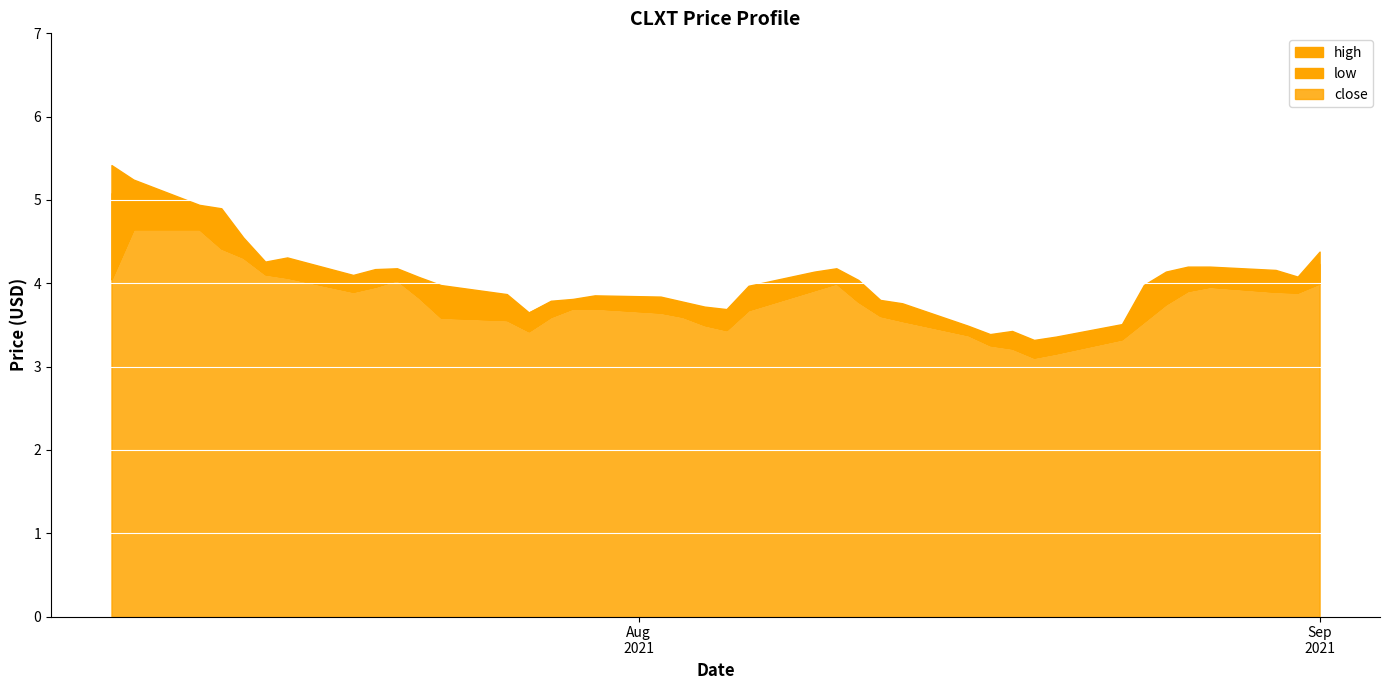

Reading right to left, list all the values displayed in this chart.

high: 2021-09-01=4.4	2021-08-31=4.1	2021-08-30=4.2	2021-08-27=4.2	2021-08-26=4.2	2021-08-25=4.1	2021-08-24=4.0	2021-08-23=3.5	2021-08-20=3.4	2021-08-19=3.3	2021-08-18=3.4	2021-08-17=3.4	2021-08-16=3.5	2021-08-13=3.8	2021-08-12=3.8	2021-08-11=4.0	2021-08-10=4.2	2021-08-09=4.1	2021-08-06=4.0	2021-08-05=3.7	2021-08-04=3.7	2021-08-03=3.8	2021-08-02=3.8	2021-07-30=3.9	2021-07-29=3.8	2021-07-28=3.8	2021-07-27=3.6	2021-07-26=3.9	2021-07-23=4.0	2021-07-22=4.1	2021-07-21=4.2	2021-07-20=4.2	2021-07-19=4.1	2021-07-16=4.3	2021-07-15=4.3	2021-07-14=4.5	2021-07-13=4.9	2021-07-12=4.9	2021-07-09=5.2	2021-07-08=5.4
low: 2021-09-01=4.0	2021-08-31=3.9	2021-08-30=3.9	2021-08-27=4.0	2021-08-26=3.9	2021-08-25=3.8	2021-08-24=3.5	2021-08-23=3.3	2021-08-20=3.2	2021-08-19=3.1	2021-08-18=3.2	2021-08-17=3.3	2021-08-16=3.4	2021-08-13=3.5	2021-08-12=3.6	2021-08-11=3.8	2021-08-10=4.0	2021-08-09=3.9	2021-08-06=3.7	2021-08-05=3.4	2021-08-04=3.5	2021-08-03=3.6	2021-08-02=3.6	2021-07-30=3.7	2021-07-29=3.7	2021-07-28=3.6	2021-07-27=3.4	2021-07-26=3.6	2021-07-23=3.6	2021-07-22=3.8	2021-07-21=4.0	2021-07-20=4.0	2021-07-19=3.9	2021-07-16=4.1	2021-07-15=4.1	2021-07-14=4.3	2021-07-13=4.4	2021-07-12=4.7	2021-07-09=4.7	2021-07-08=4.0
close: 2021-09-01=4.2	2021-08-31=3.9	2021-08-30=3.9	2021-08-27=4.1	2021-08-26=4.0	2021-08-25=4.1	2021-08-24=4.0	2021-08-23=3.4	2021-08-20=3.3	2021-08-19=3.2	2021-08-18=3.3	2021-08-17=3.3	2021-08-16=3.4	2021-08-13=3.5	2021-08-12=3.8	2021-08-11=3.8	2021-08-10=4.0	2021-08-09=4.1	2021-08-06=3.9	2021-08-05=3.7	2021-08-04=3.5	2021-08-03=3.7	2021-08-02=3.8	2021-07-30=3.8	2021-07-29=3.8	2021-07-28=3.8	2021-07-27=3.6	2021-07-26=3.6	2021-07-23=3.8	2021-07-22=3.9	2021-07-21=4.0	2021-07-20=4.1	2021-07-19=4.0	2021-07-16=4.1	2021-07-15=4.2	2021-07-14=4.3	2021-07-13=4.4	2021-07-12=4.9	2021-07-09=4.8	2021-07-08=5.1